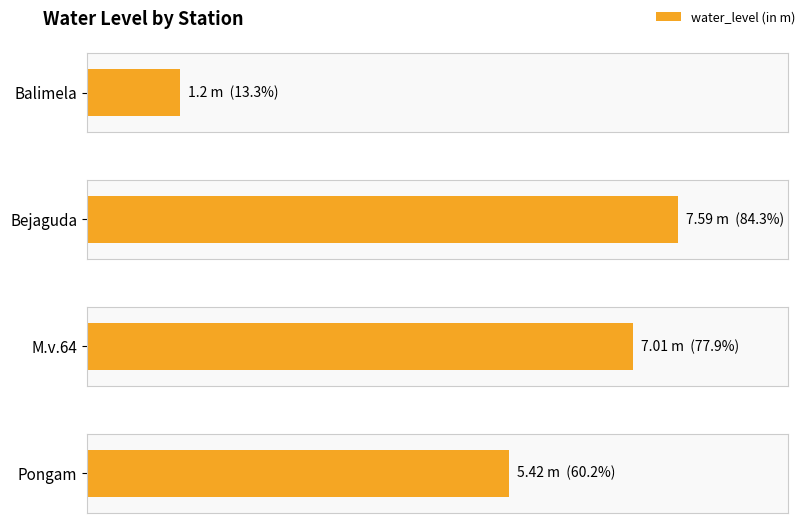

Count the number of values greater than 7.

2